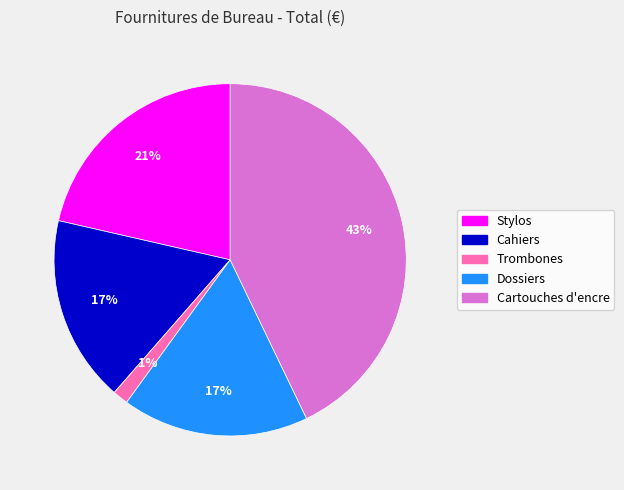

Is Cahiers the majority of the pie?

No